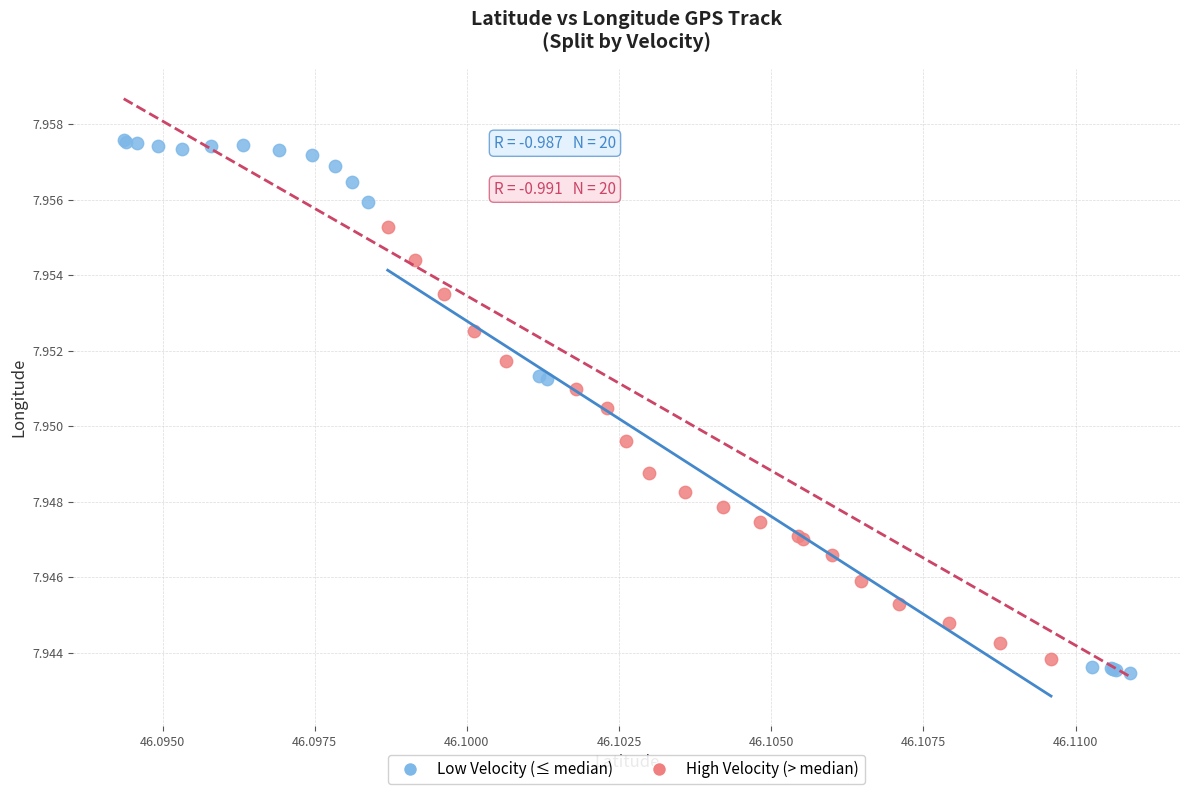

Which series contains the highest Y value?

Low Velocity (≤ median)